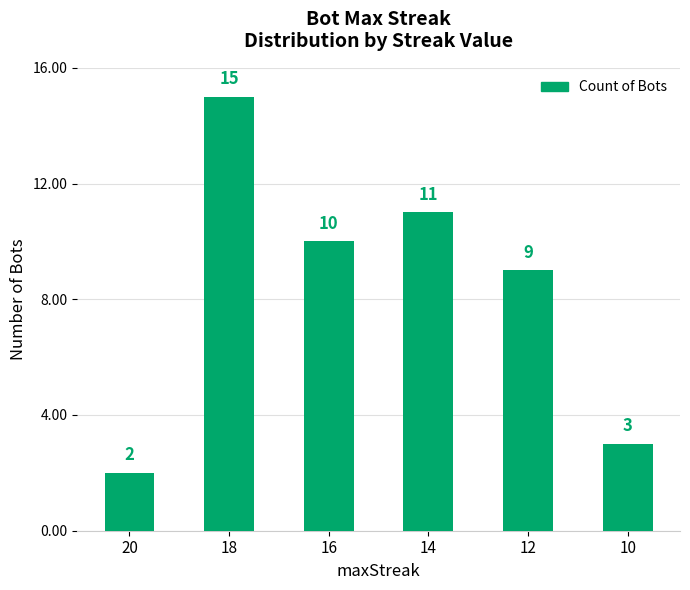

At which category does the chart reach its peak across all series?

18